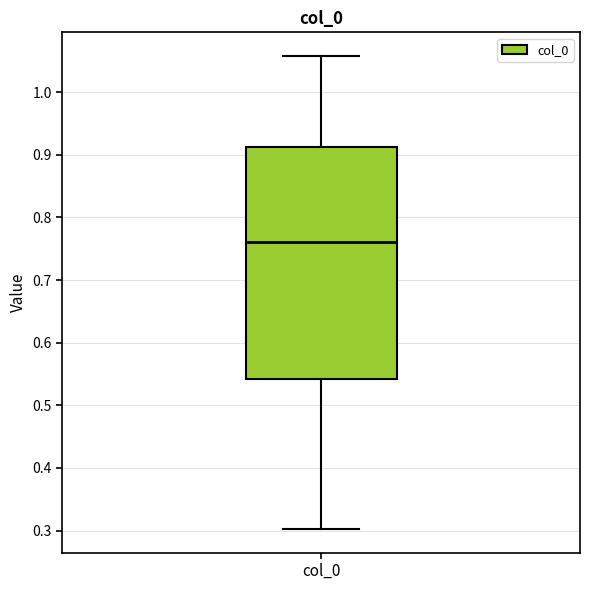

Transcribe this box plot: give where the median line is, the range the box spans, and where the two whiskers end, as read against the y-axis. The values are not printed on the chart, so give them approximately, as read against the axis.

median 0.76, box 0.54 to 0.91, whiskers 0.30 to 1.06